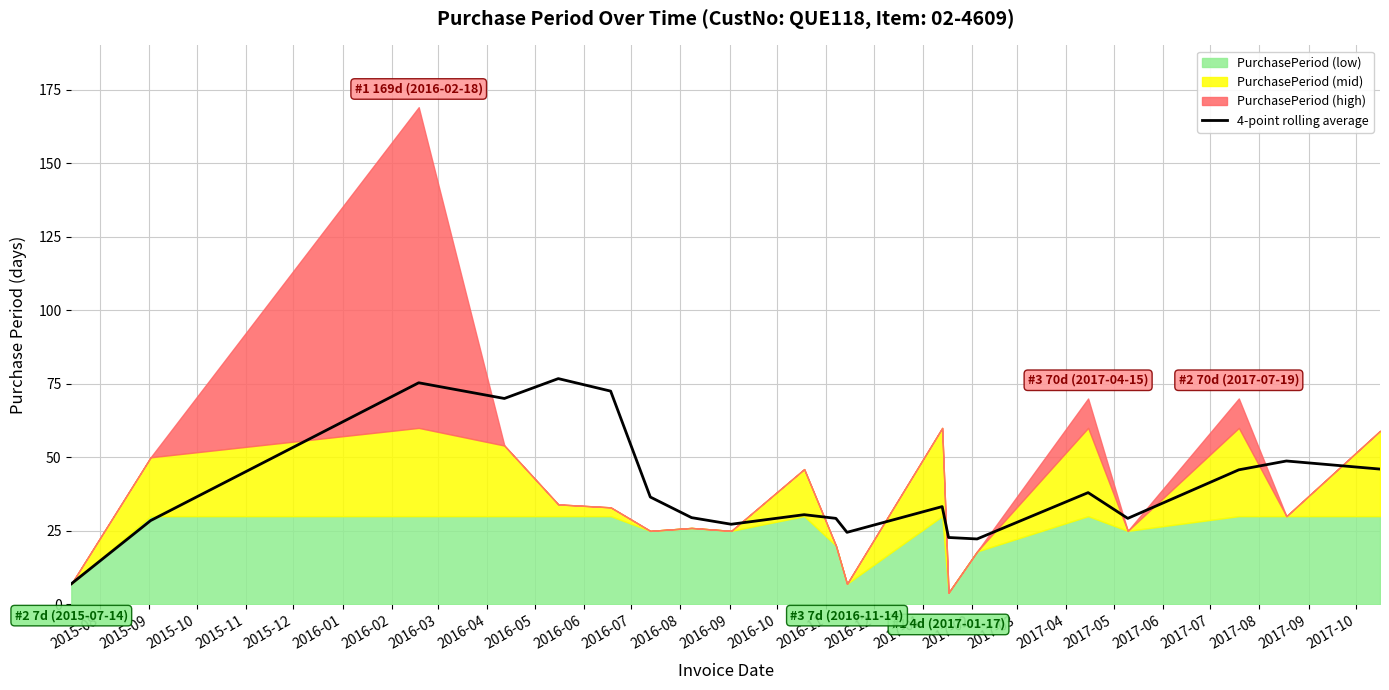

What is the maximum value for 4-point rolling average?

76.8